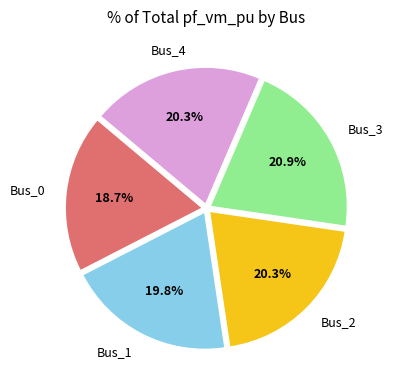

Does any single category account for the majority?

No